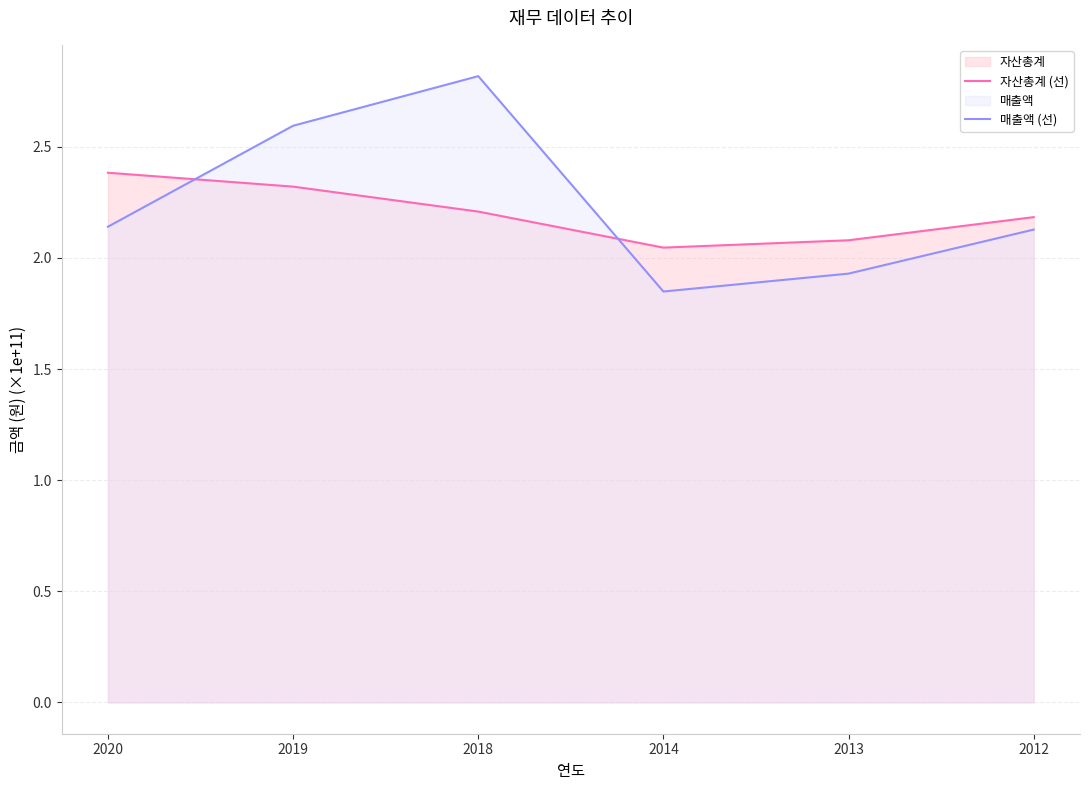

Between 2020 and 2014, which series saw the biggest shift?

자산총계 (선)